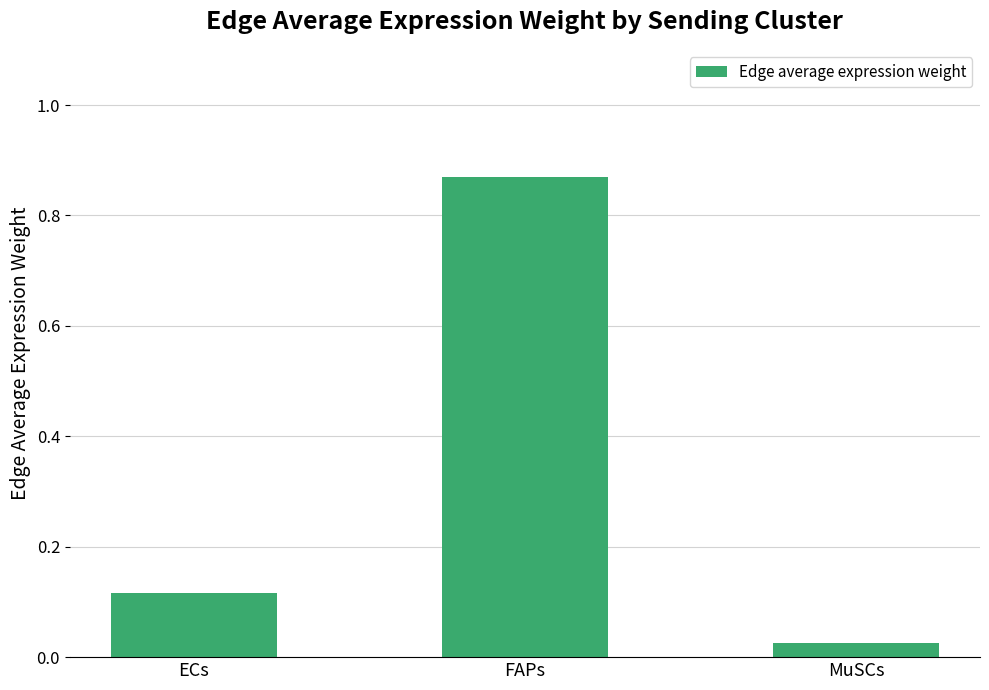

The chart shows a value of 0.0 at ECs. True or false?

False